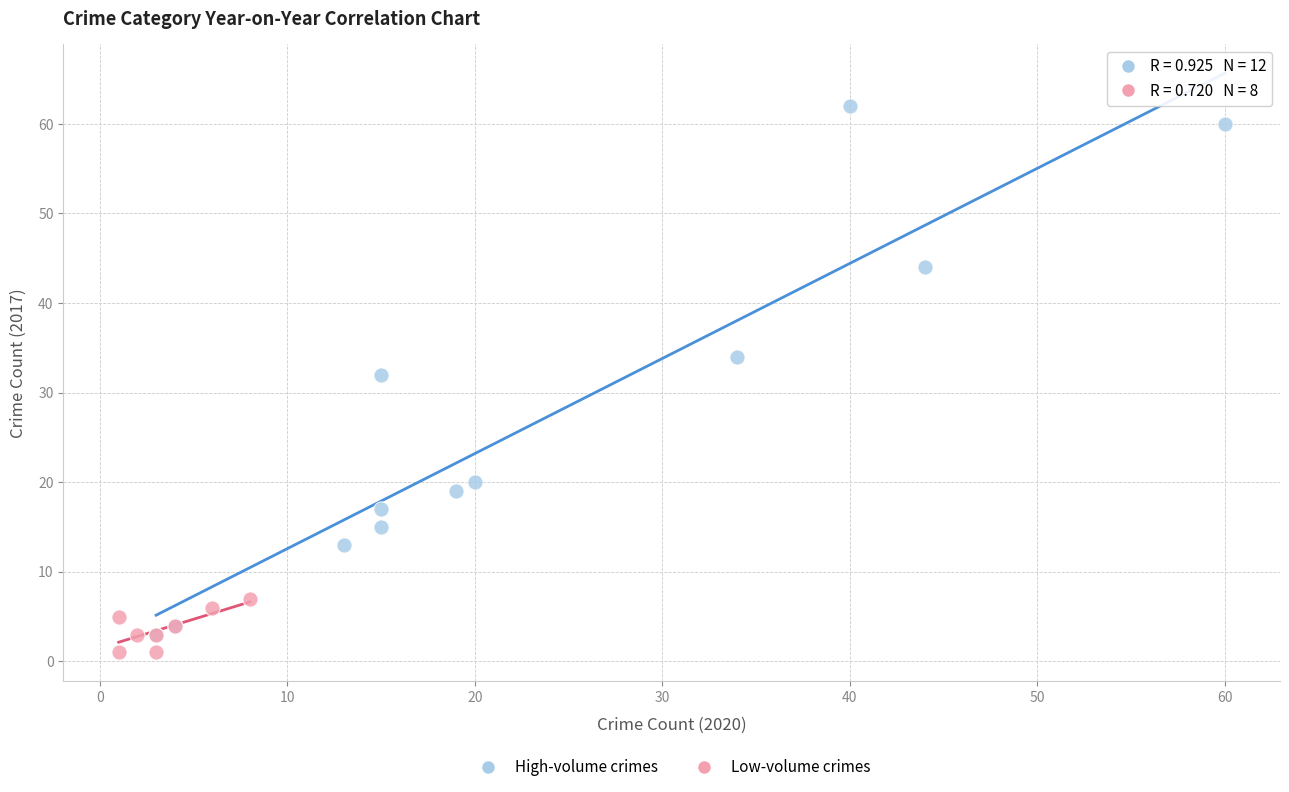

Which series contains the highest Y value?

High-volume crimes